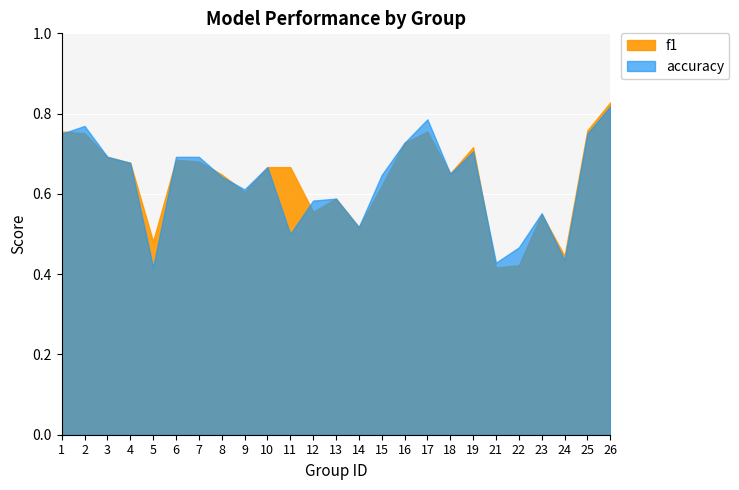

Which series has the widest spread of values?

f1